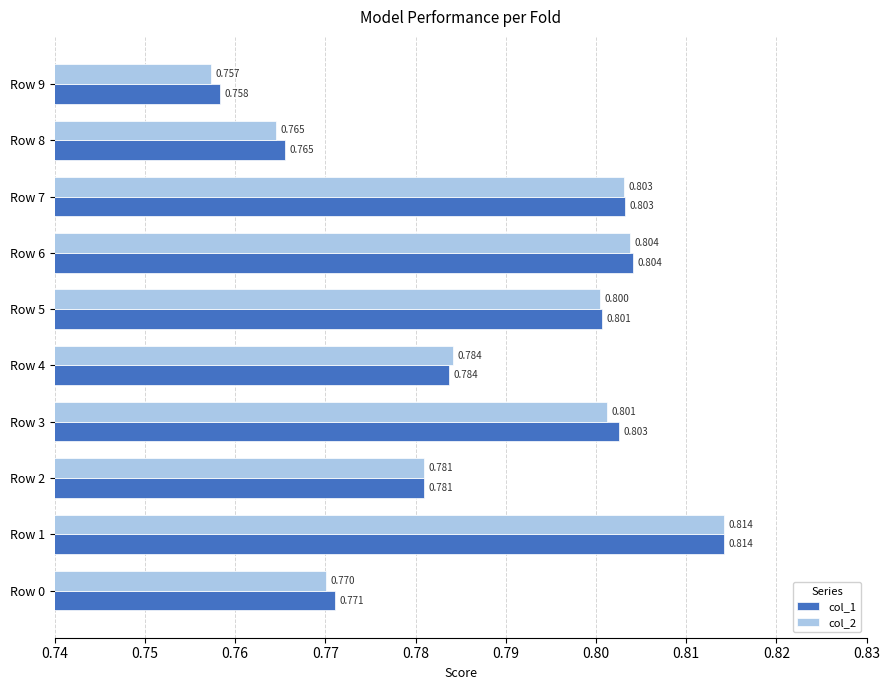

Is the value of col_1 at Row 2 greater than the value of col_2 at Row 0?

Yes